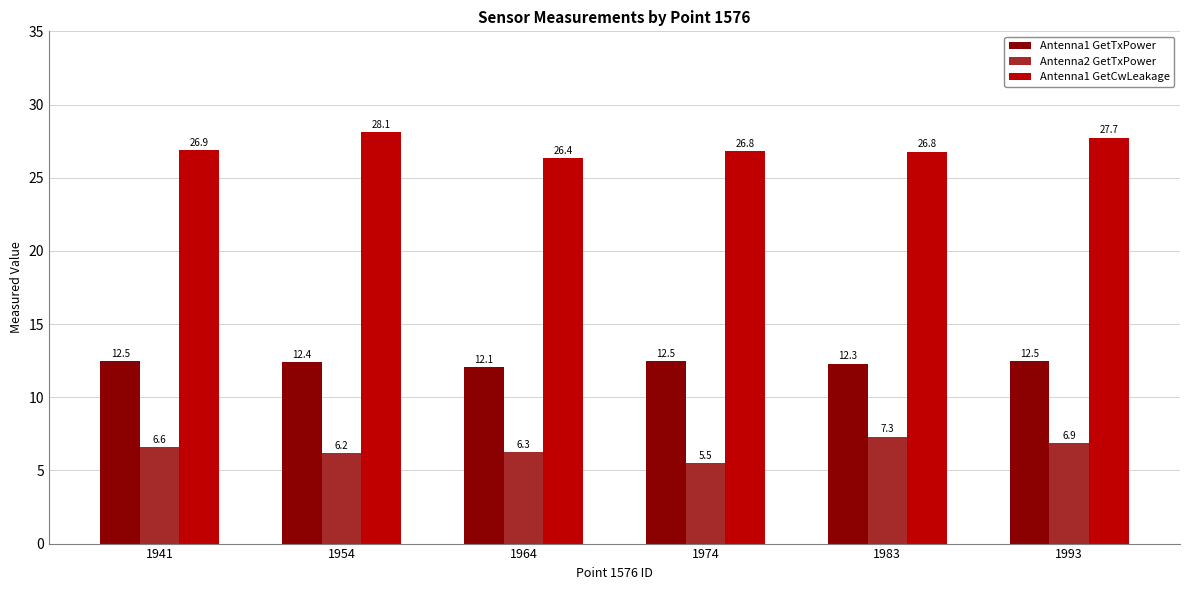

Which series has the largest total across all categories?

Antenna1 GetCwLeakage